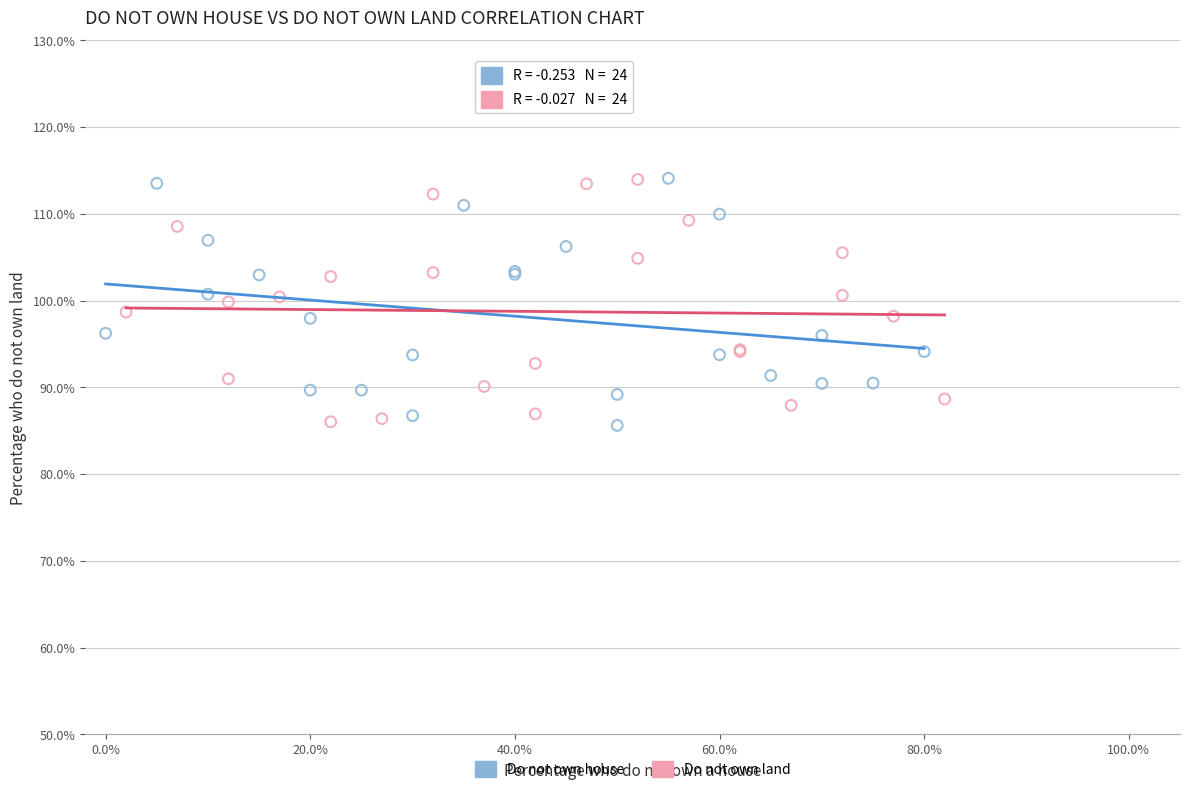

What are all the series names shown in the legend?

Do not own house, Do not own land